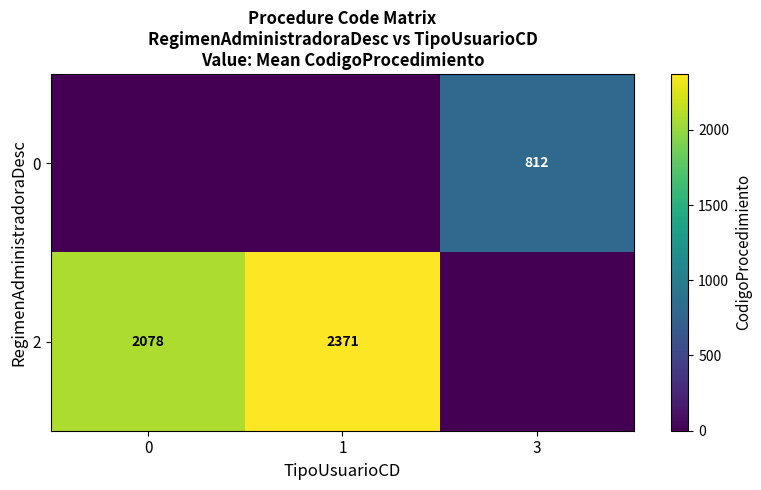

Is the value of 0 at 3 greater than the value of 2 at 1?

No